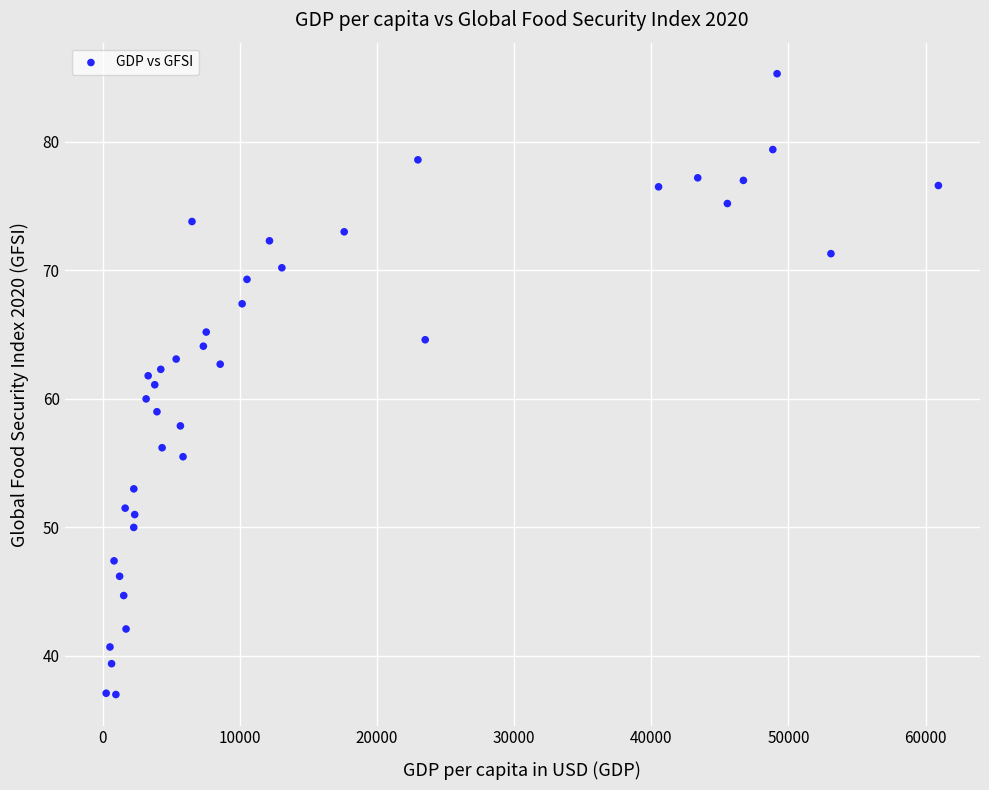

What is the range of Y values (max minus min)?

48.3